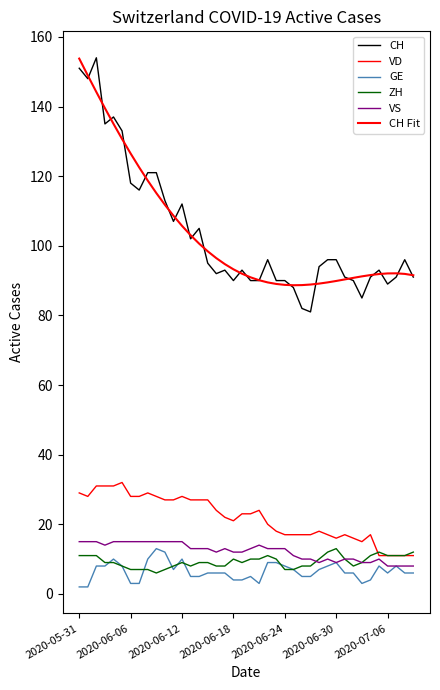

How many lines are shown in the chart?

6